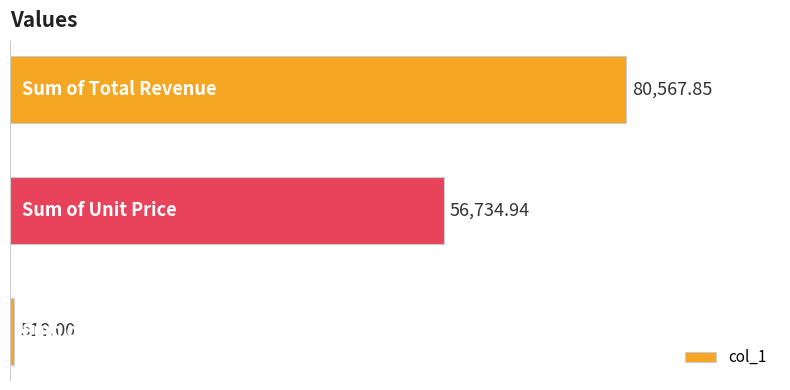

What is the average value?

45940.3